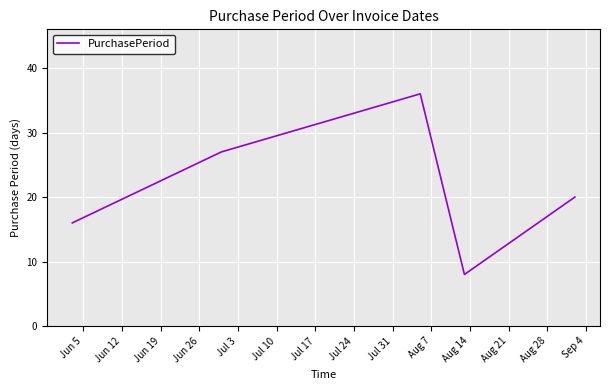

What is the difference between the maximum and minimum values?

28